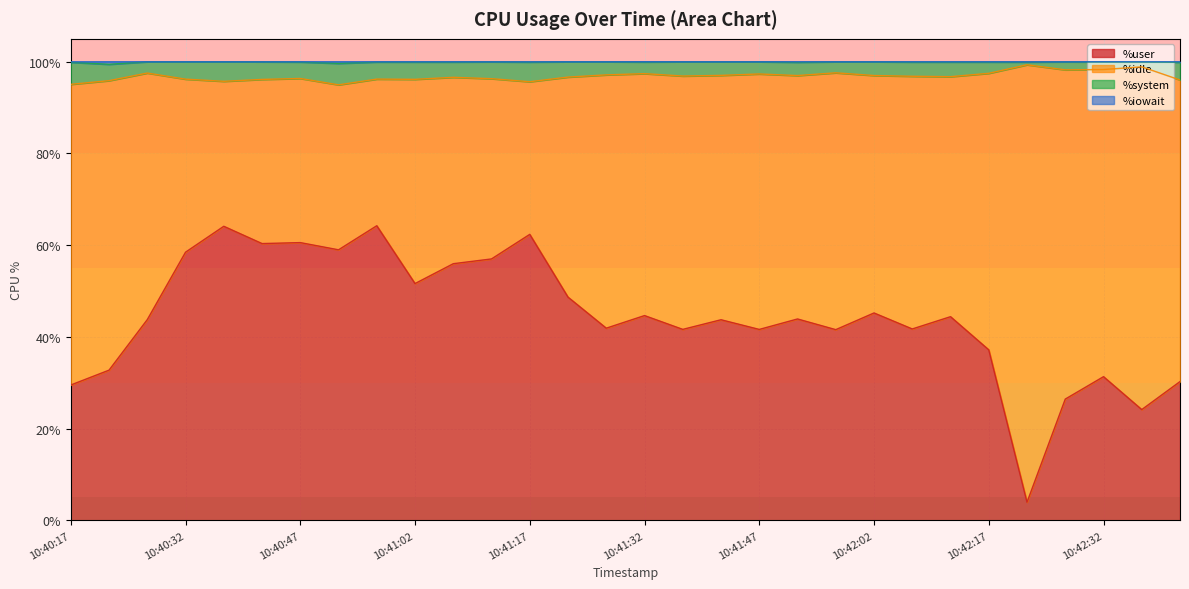

Which label corresponds to the largest value in the chart?

10:40:32